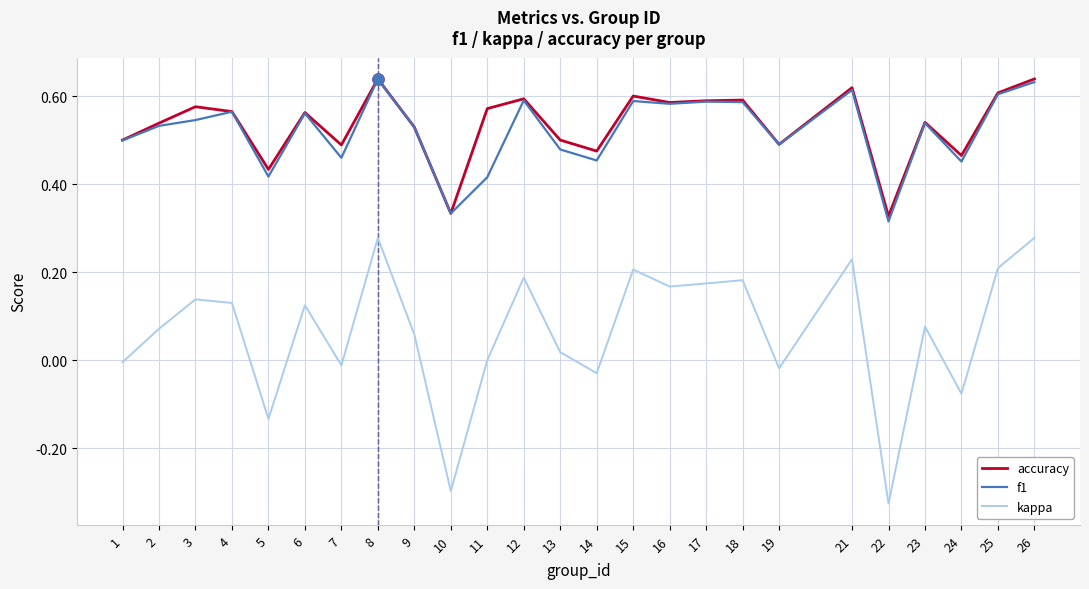

True or false: f1 and kappa cross at least once.

False